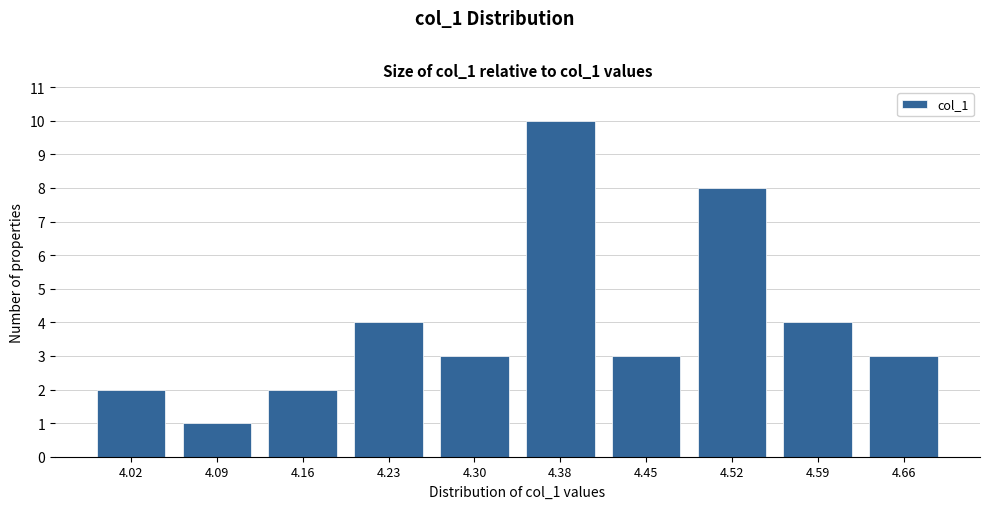

Reading left to right, list all the values displayed in this chart.

2	1	2	4	3	10	3	8	4	3